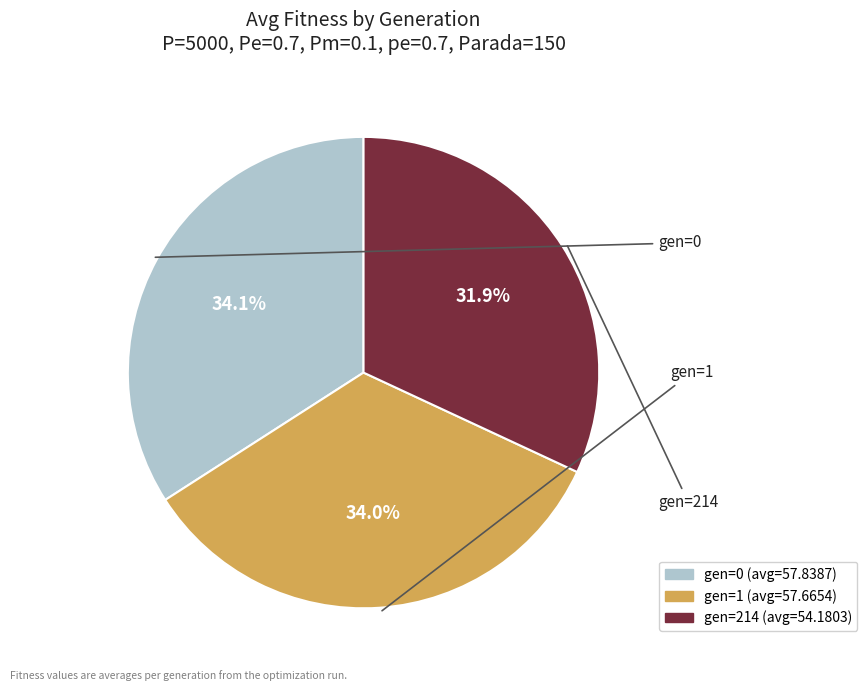

Which category has the smallest portion of the pie?

gen=214